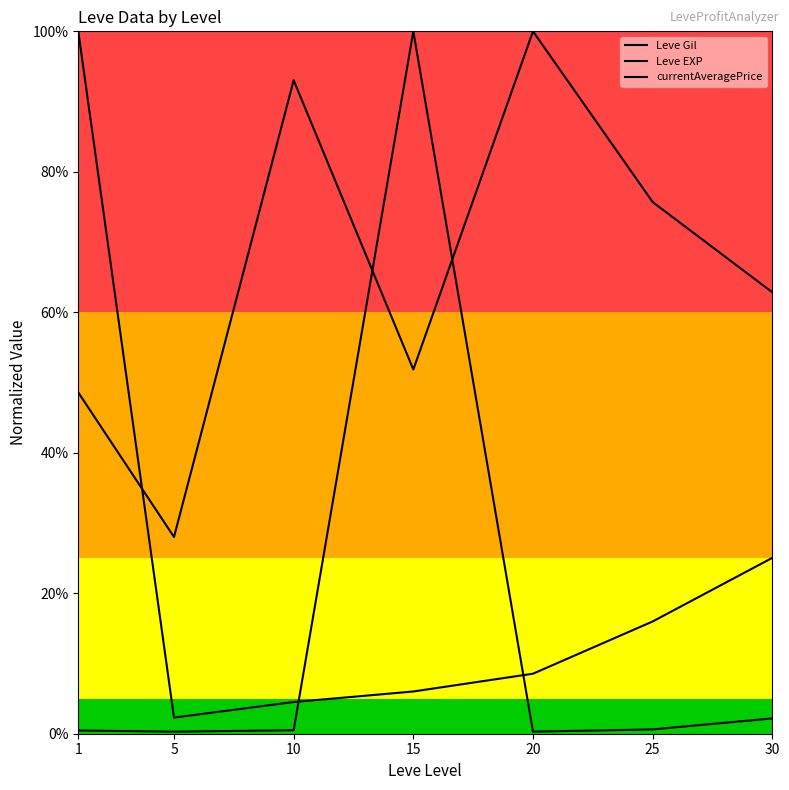

What is the greatest value displayed?

1.0